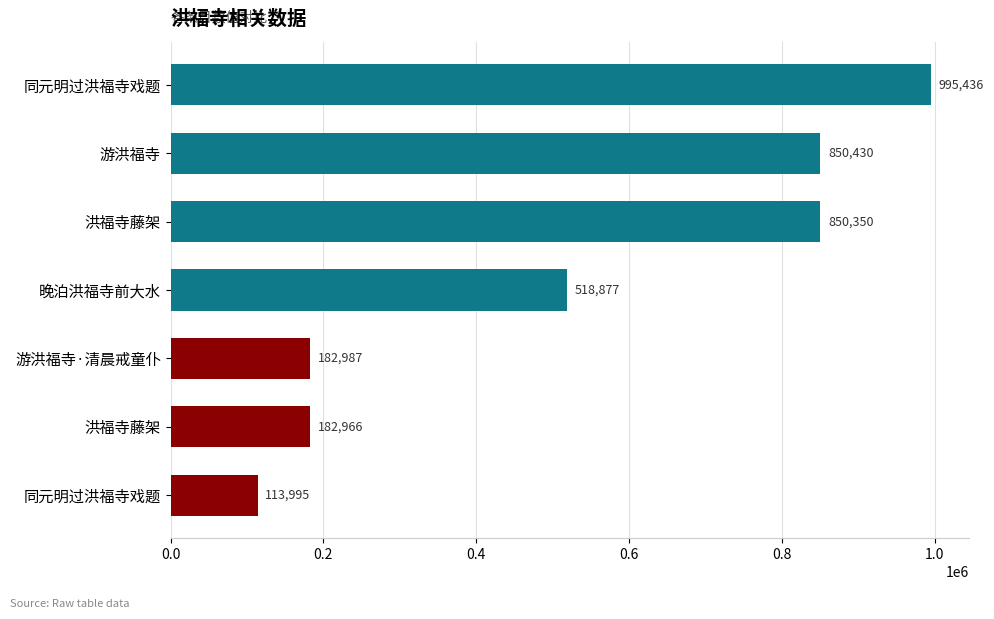

How many bars are there in total?

7